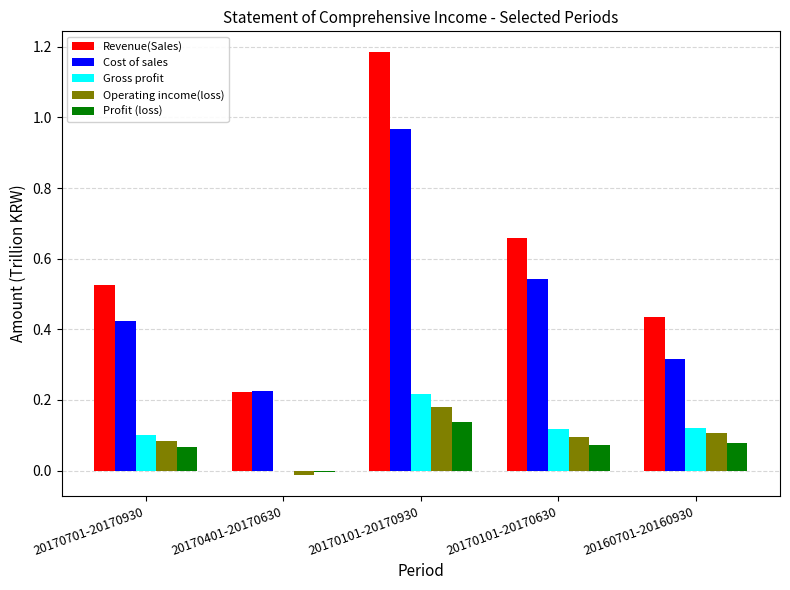

What is the sum of all Revenue(Sales) values?

3.0